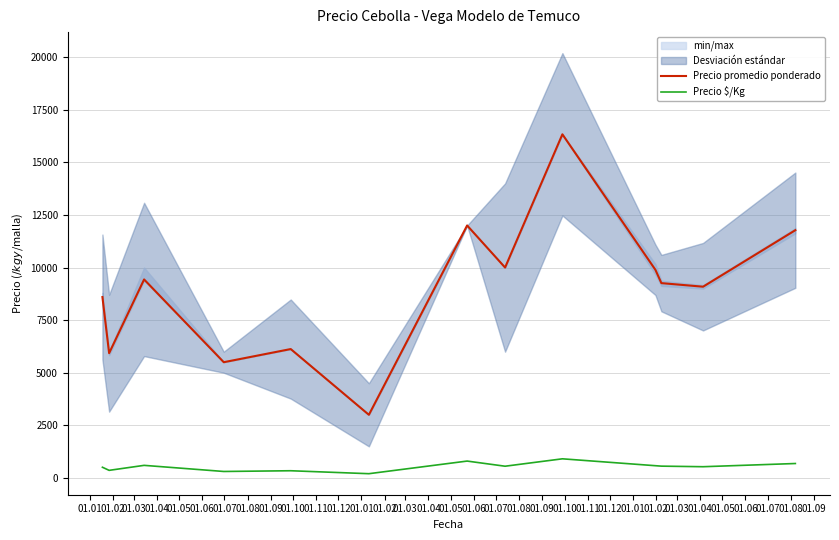

What is the maximum value for Precio $/Kg?

907.3